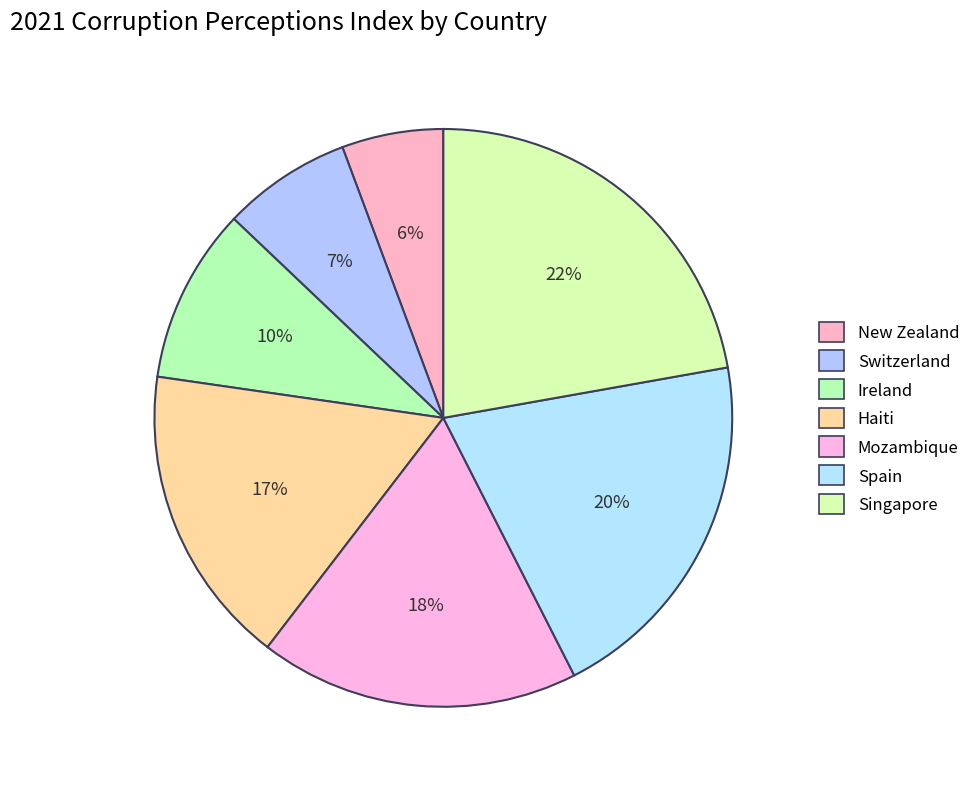

To the nearest percent, what percentage of the pie is Spain?

20%